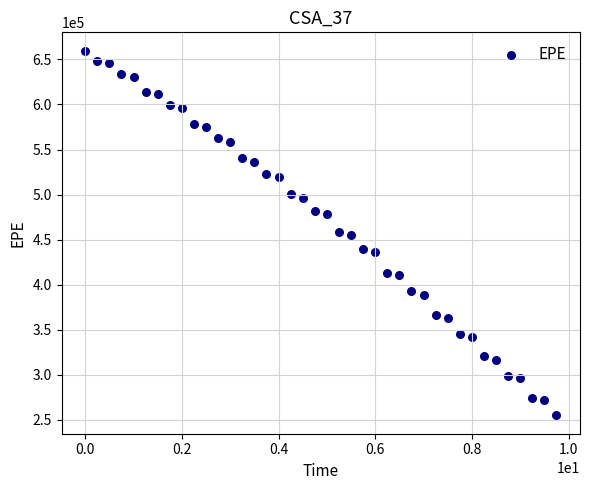

What is the range of Y values (max minus min)?

405070